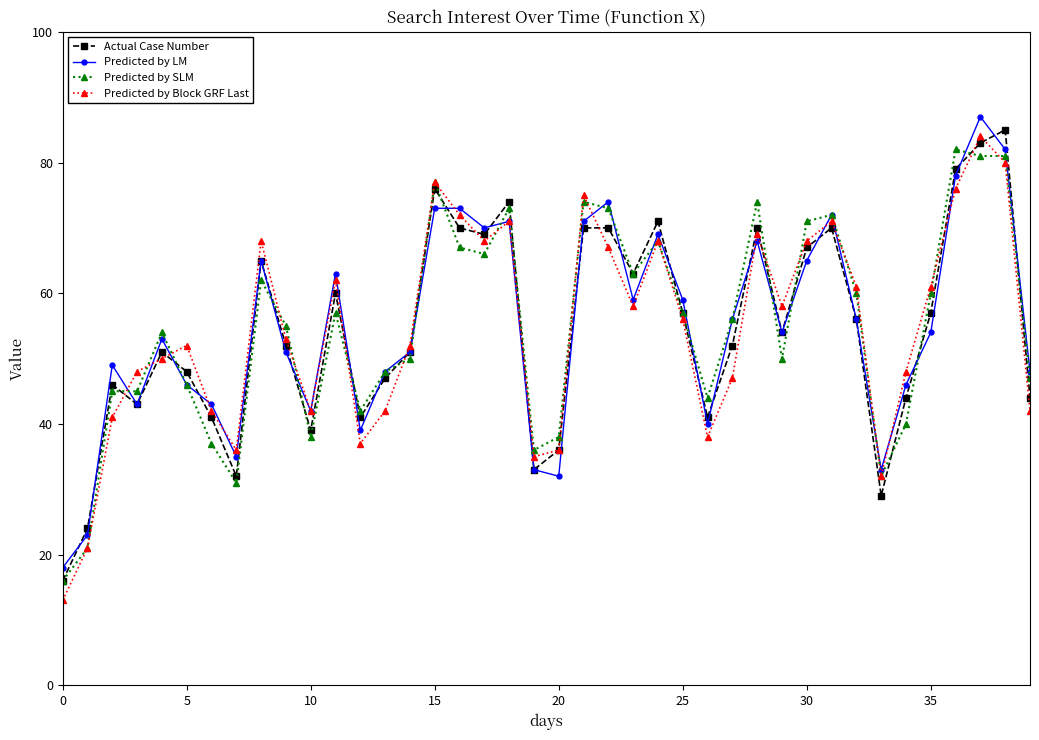

After their last crossing, which series has the higher values: Predicted by SLM or Predicted by LM?

Predicted by LM